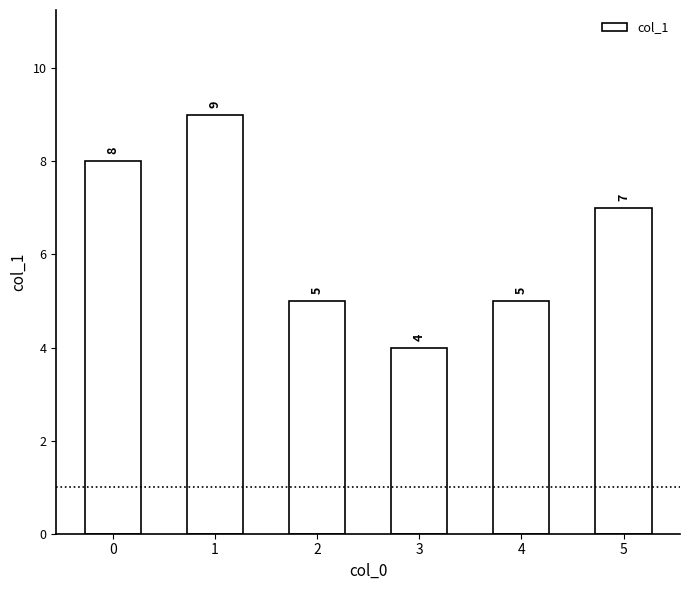

What is the average value?

6